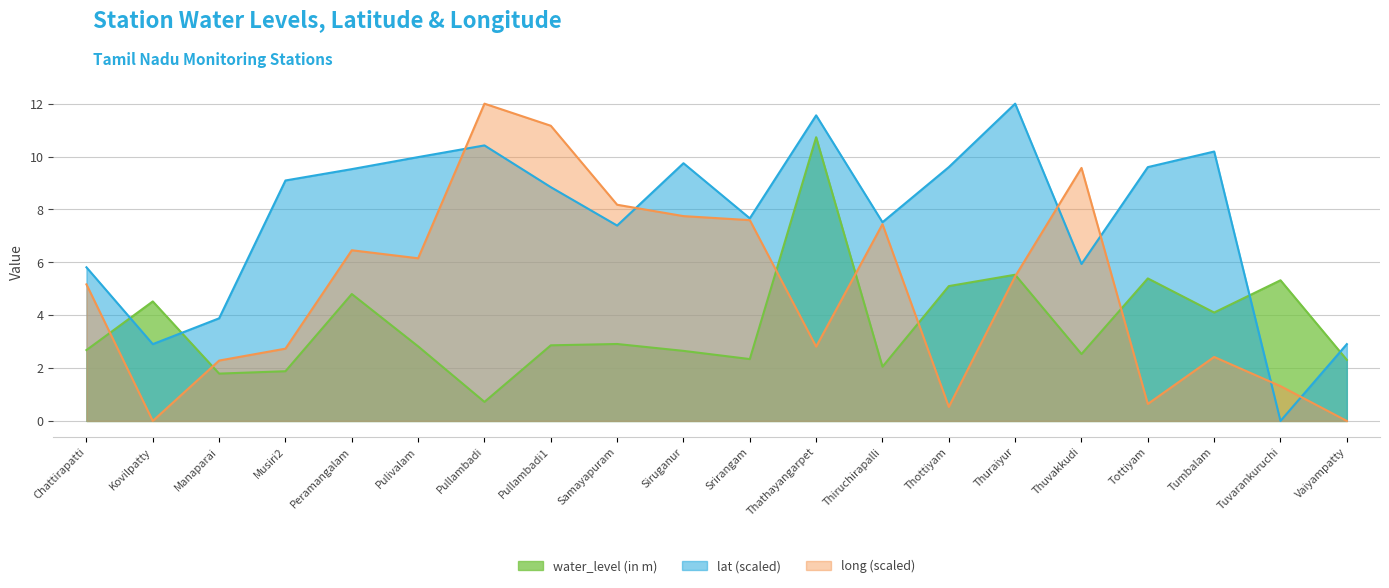

How many data points in water_level (in m) are above 2?

17